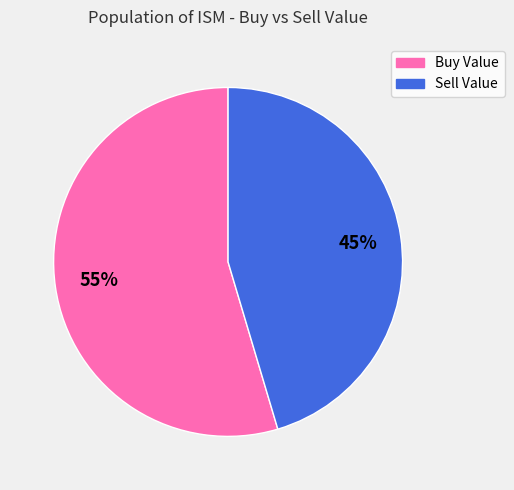

Combined, do Sell Value and Buy Value account for over 50%?

Yes